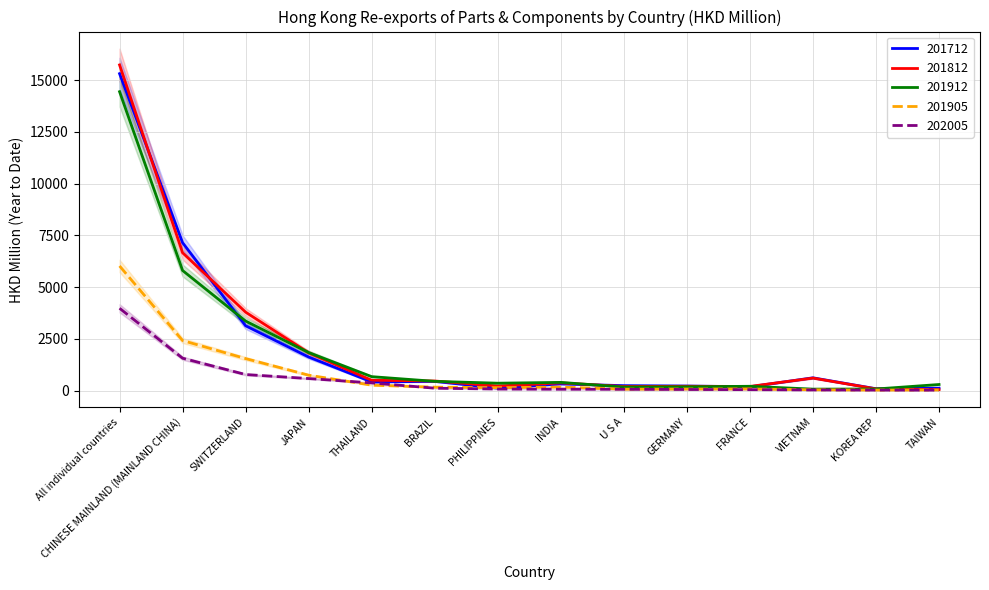

True or false: 201912 and 201712 intersect in this chart.

True